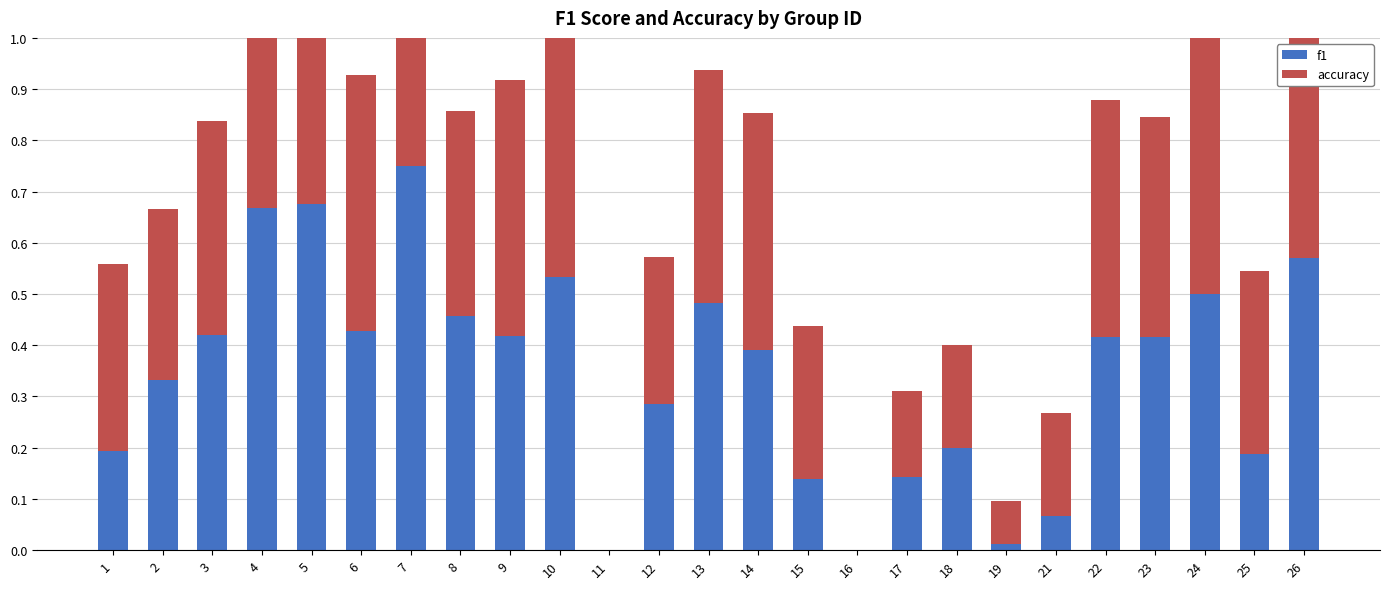

How many positive values does the f1 series have?

23